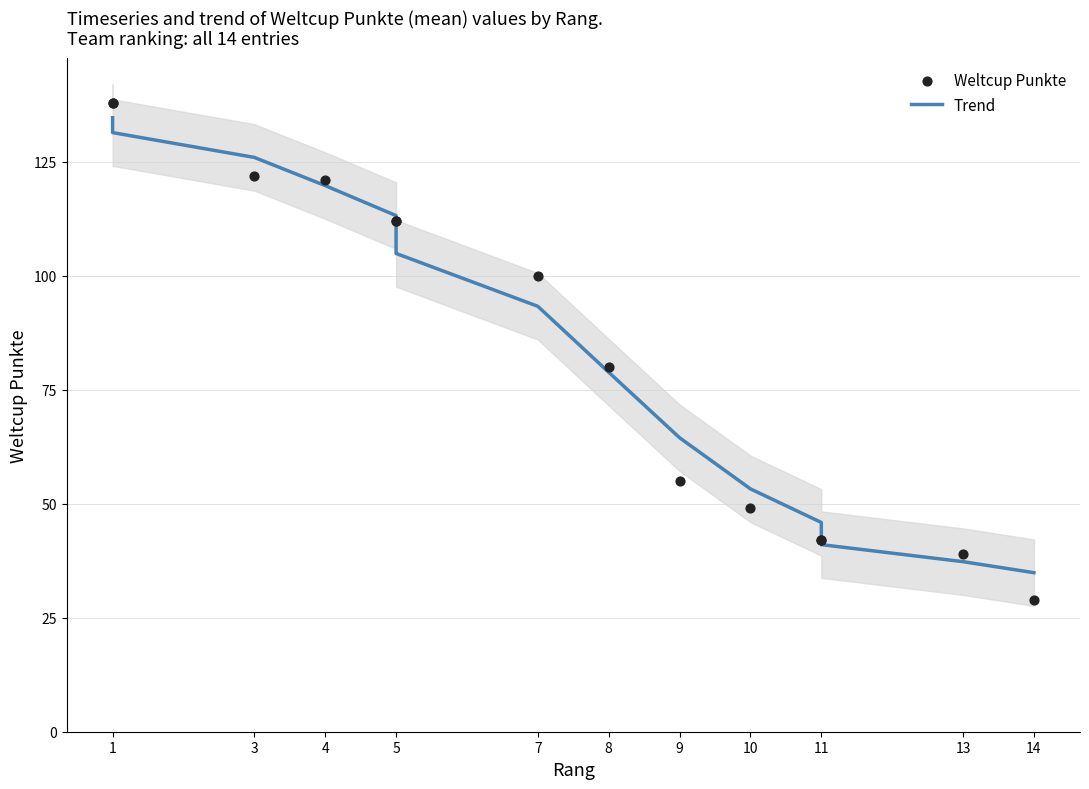

Is the value of Trend at 9 greater than the value of Weltcup Punkte at 10?

Yes